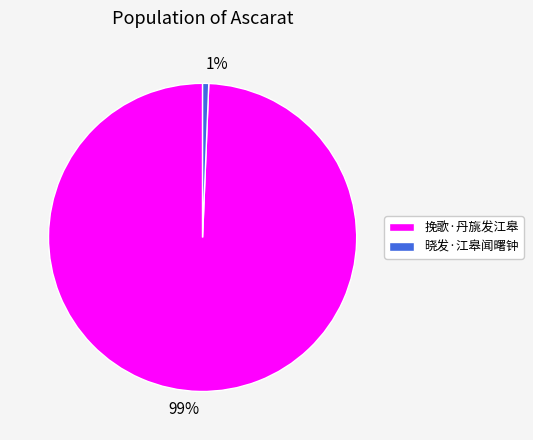

To the nearest percent, what is the average slice percentage?

50%